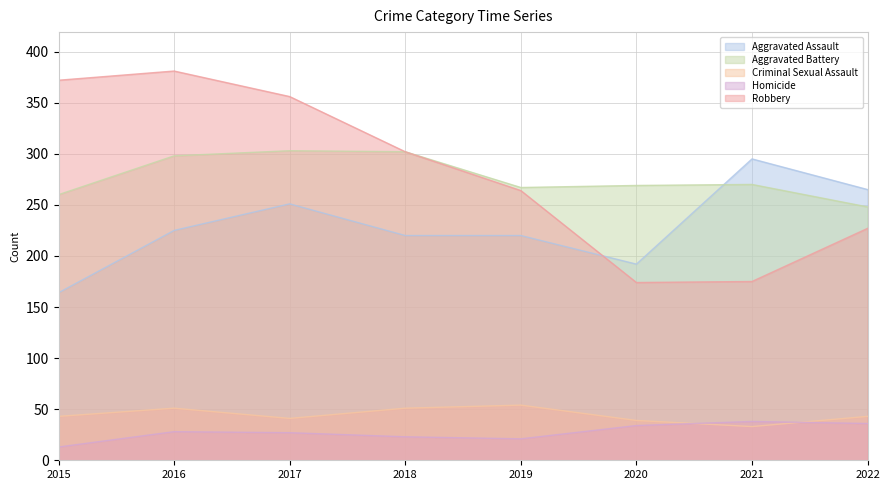

What is the average value of the Homicide series?

28